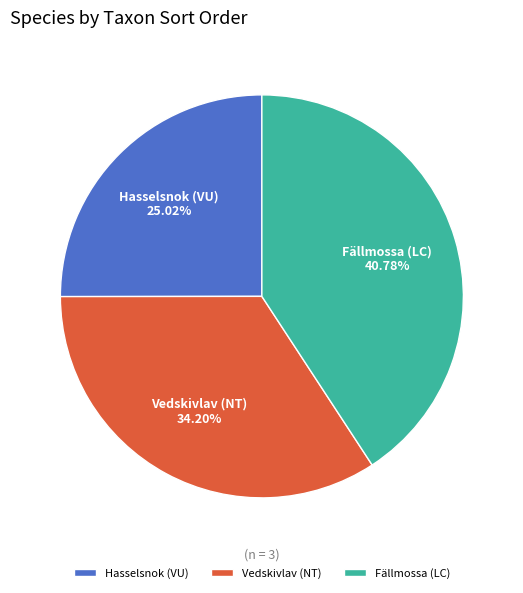

Count the number of slices in the pie.

3